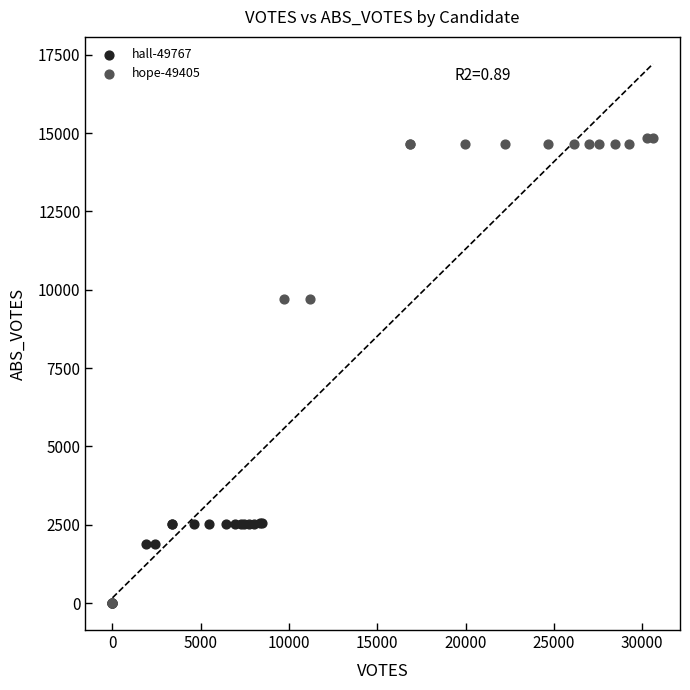

Which series contains the highest Y value?

hope-49405